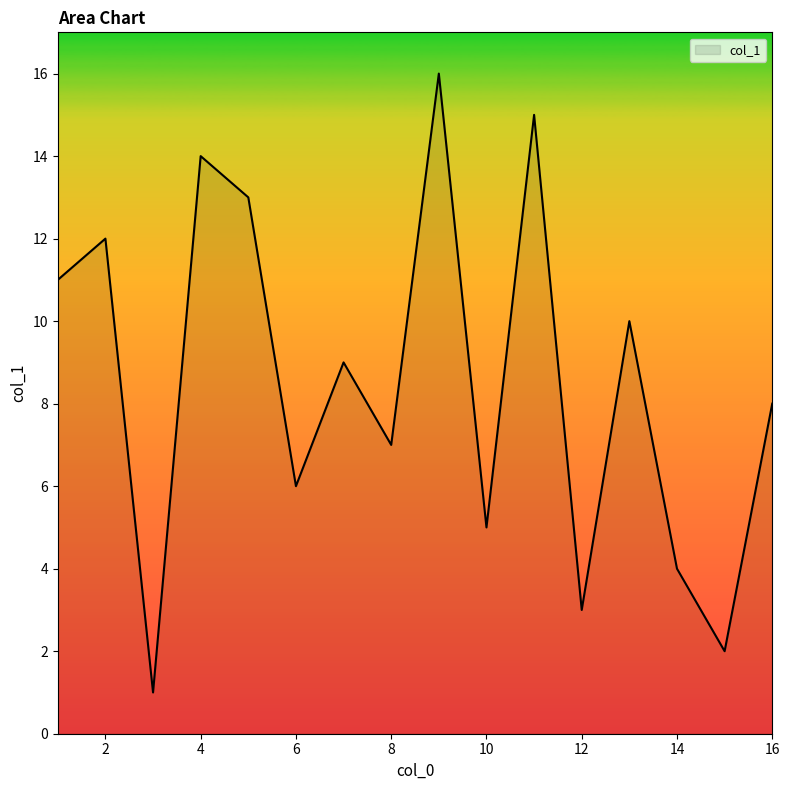

How many lines are shown in the chart?

1